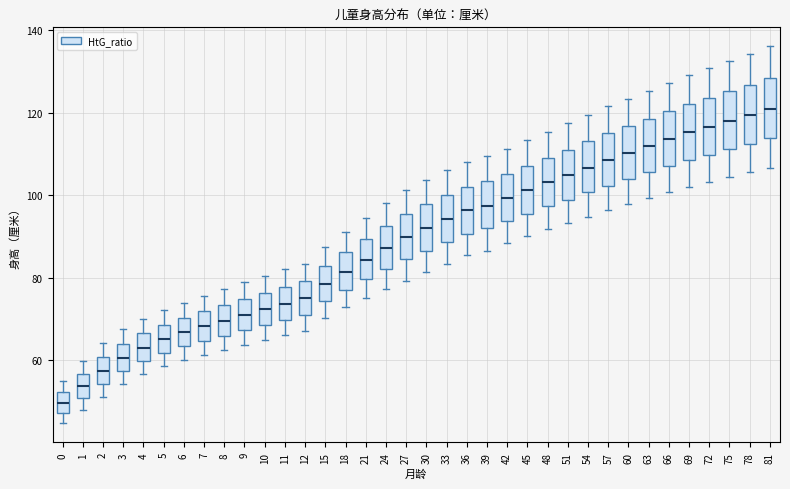

Where is the upper edge of the box at x = 39 on the y-axis? The values are not printed on the chart, so give them approximately, as read against the axis.

104